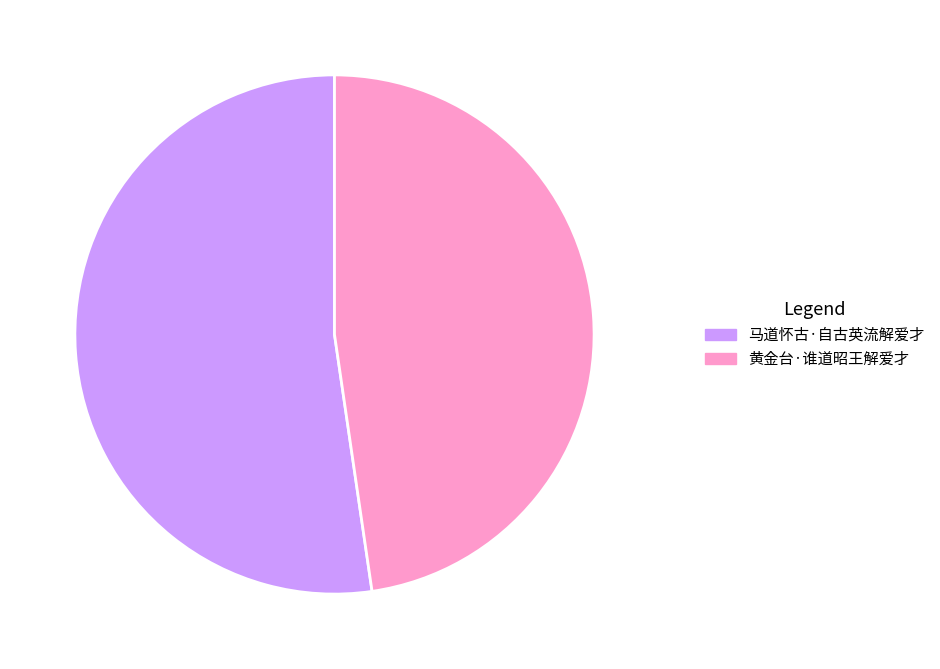

Is 黄金台·谁道昭王解爱才 the majority of the pie?

No